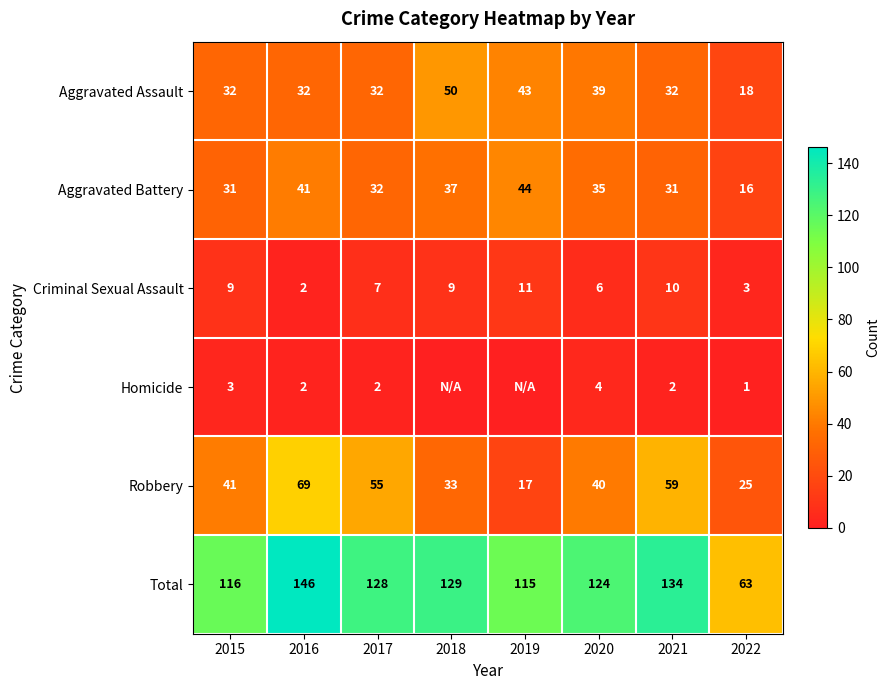

What is the difference between the highest and lowest values at 2020?

120